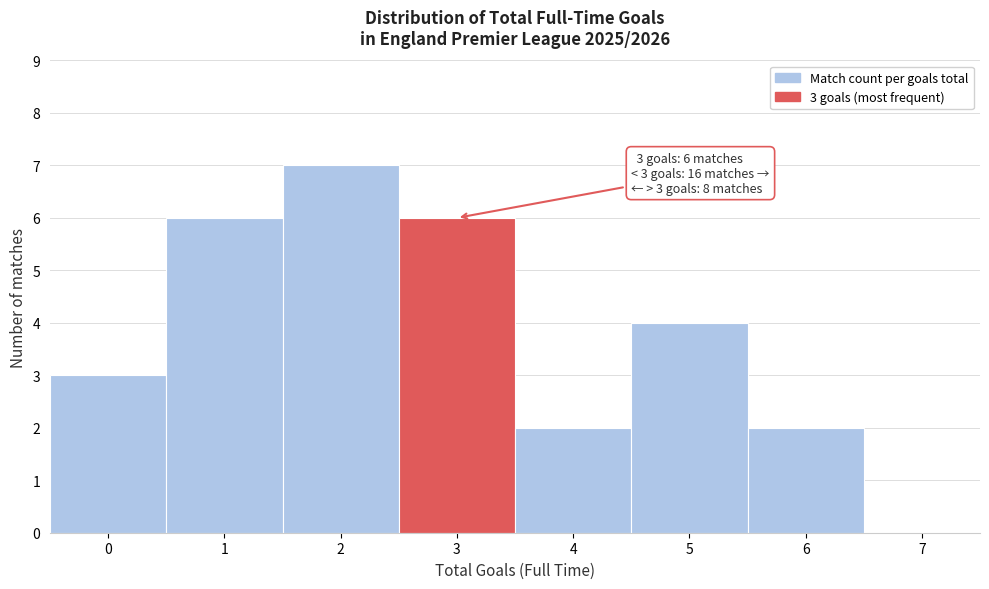

Over which range of the x-axis is the bar tallest?

1.5 to 2.5